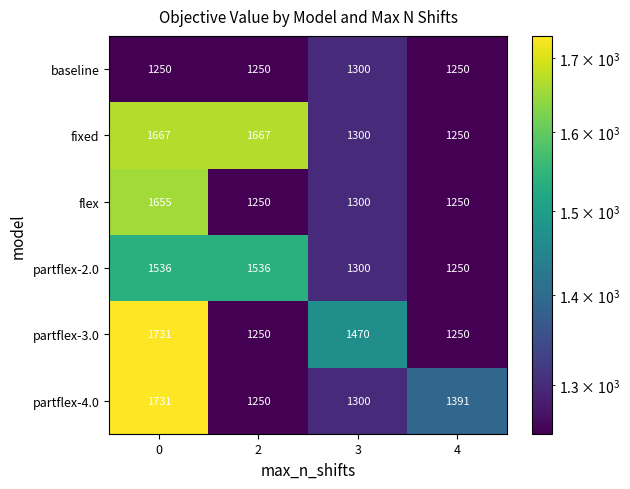

What is the total value across all series at 2?

8203